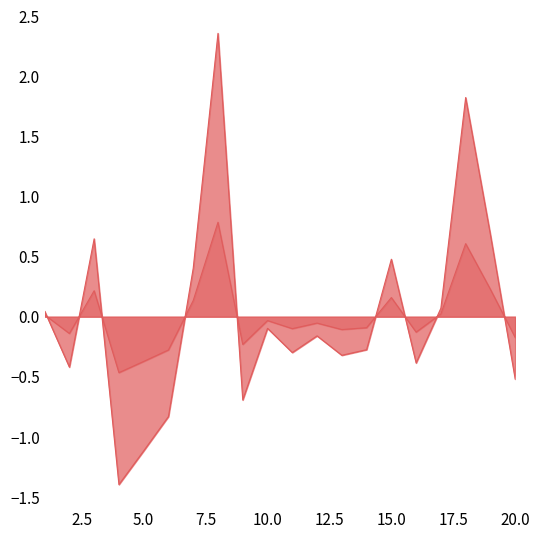

At how many categories does at least one series exceed 0?

8